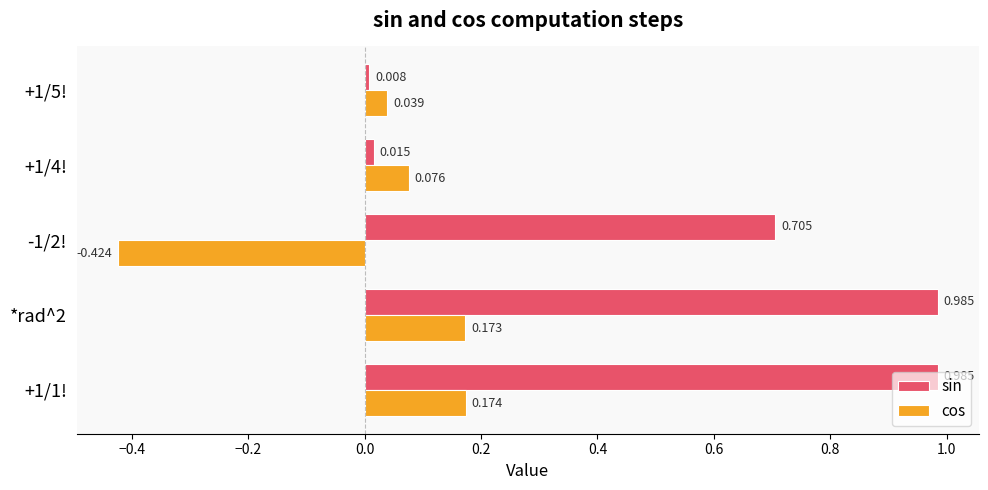

Which series has the largest total across all categories?

sin